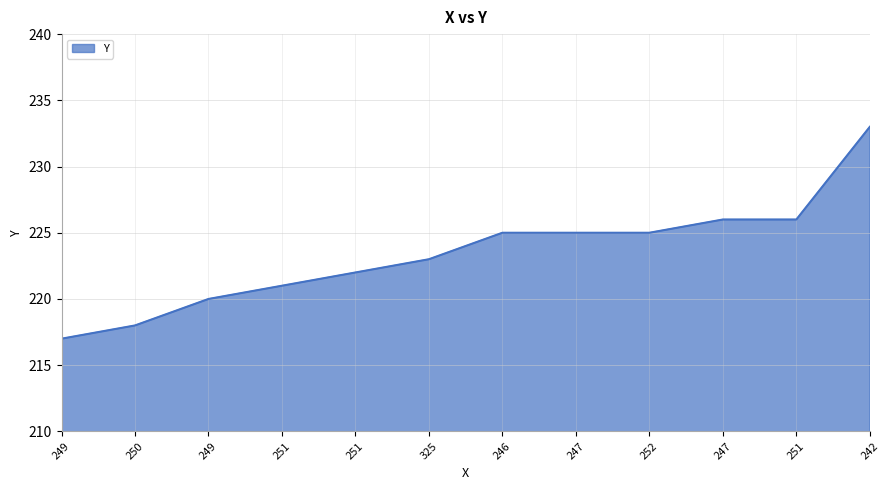

What is the ratio of the value at 247 to the value at 242?

1.0